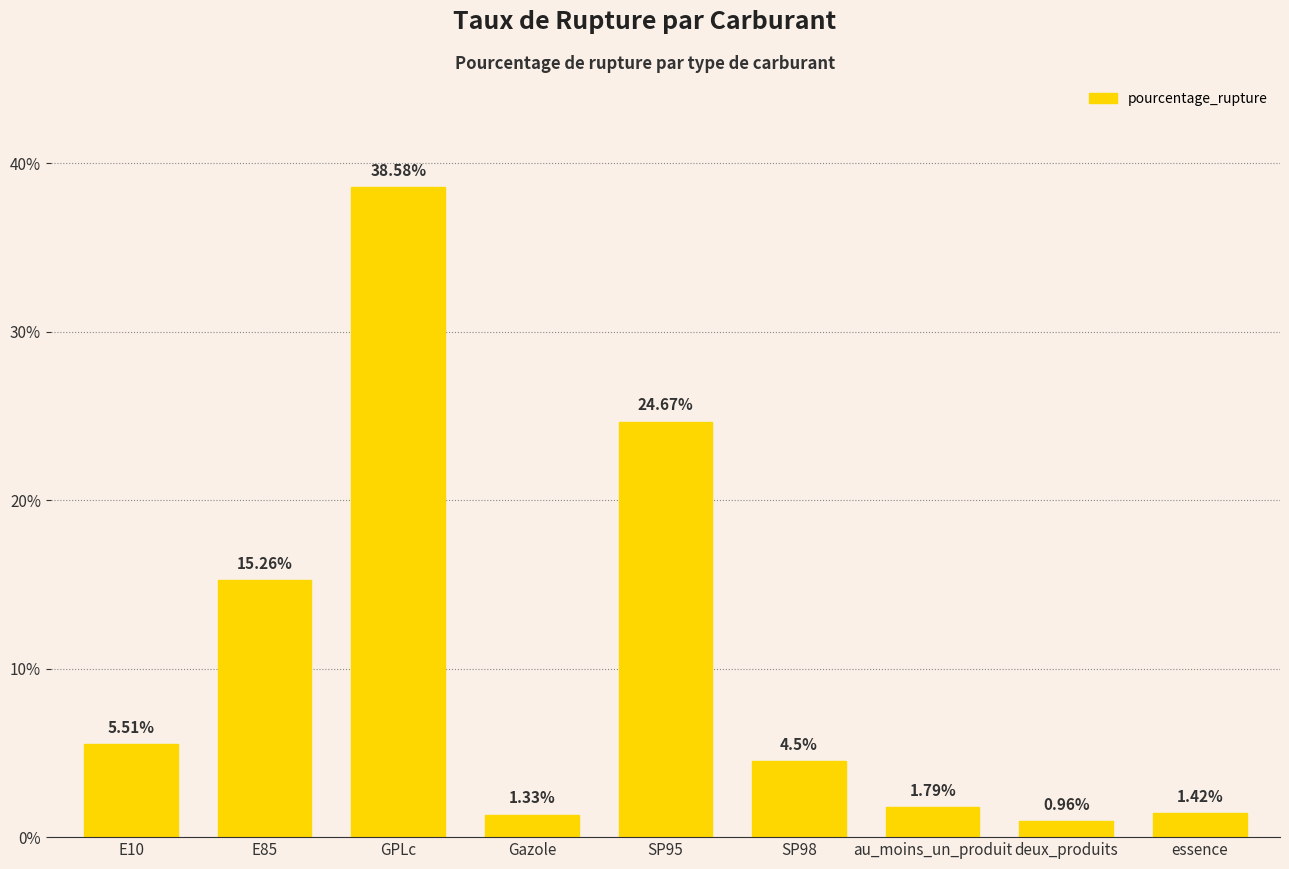

What is the label of the 4th bar from the left?

Gazole